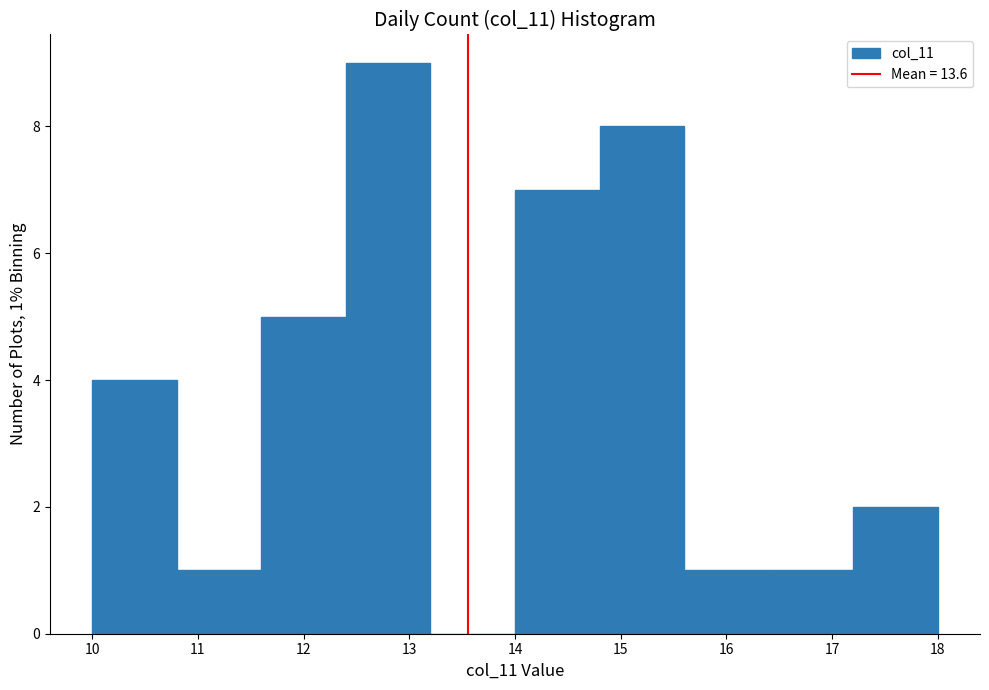

Over which range of the x-axis is the bar tallest?

12.4 to 13.2